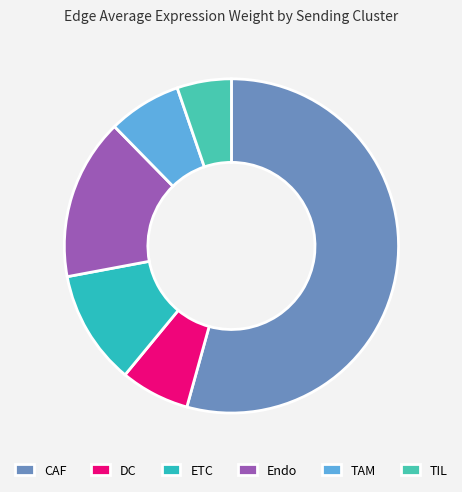

Between ETC and TAM, which is larger?

ETC